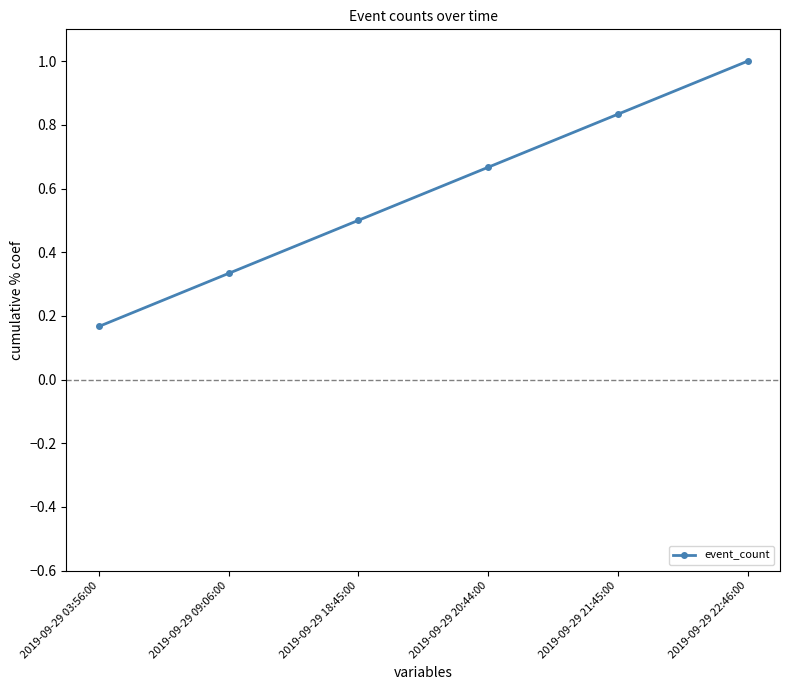

What position from the left is 2019-09-29 20:44:00?

4